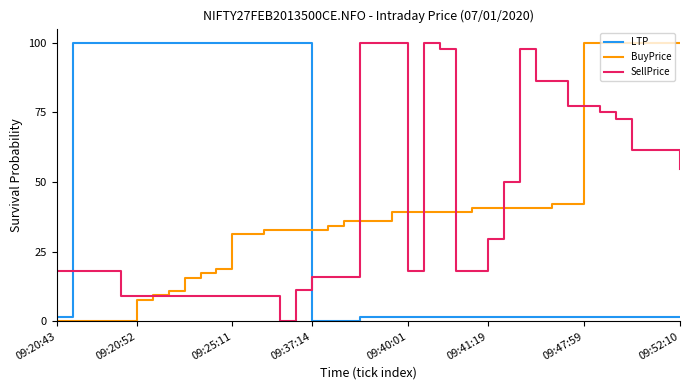

Which series has the largest total across all categories?

SellPrice